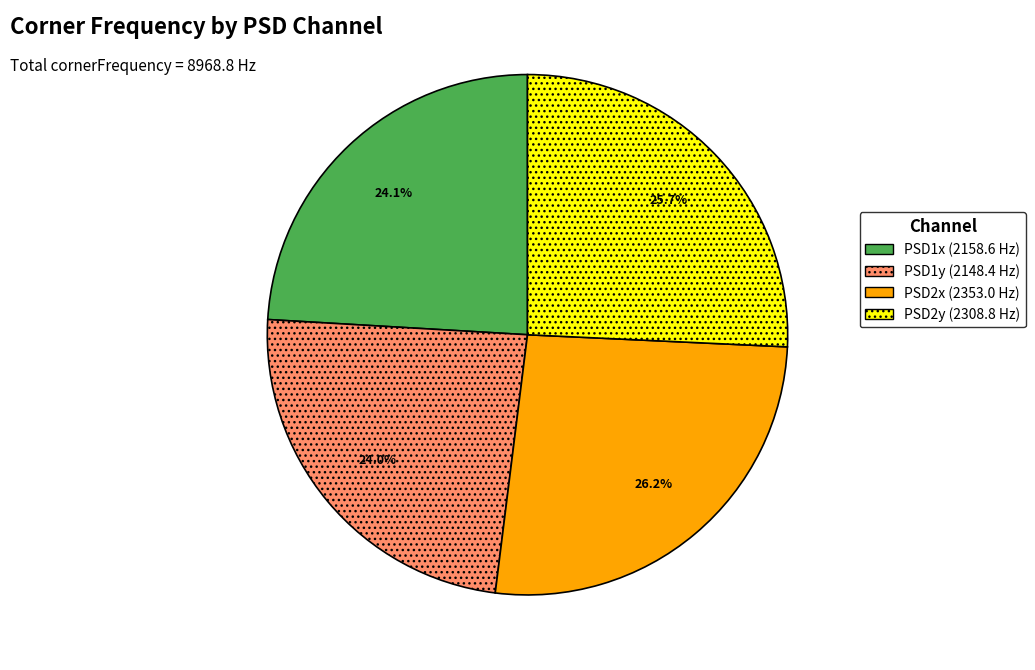

What percentage do PSD2y and PSD1y together represent?

49.7%